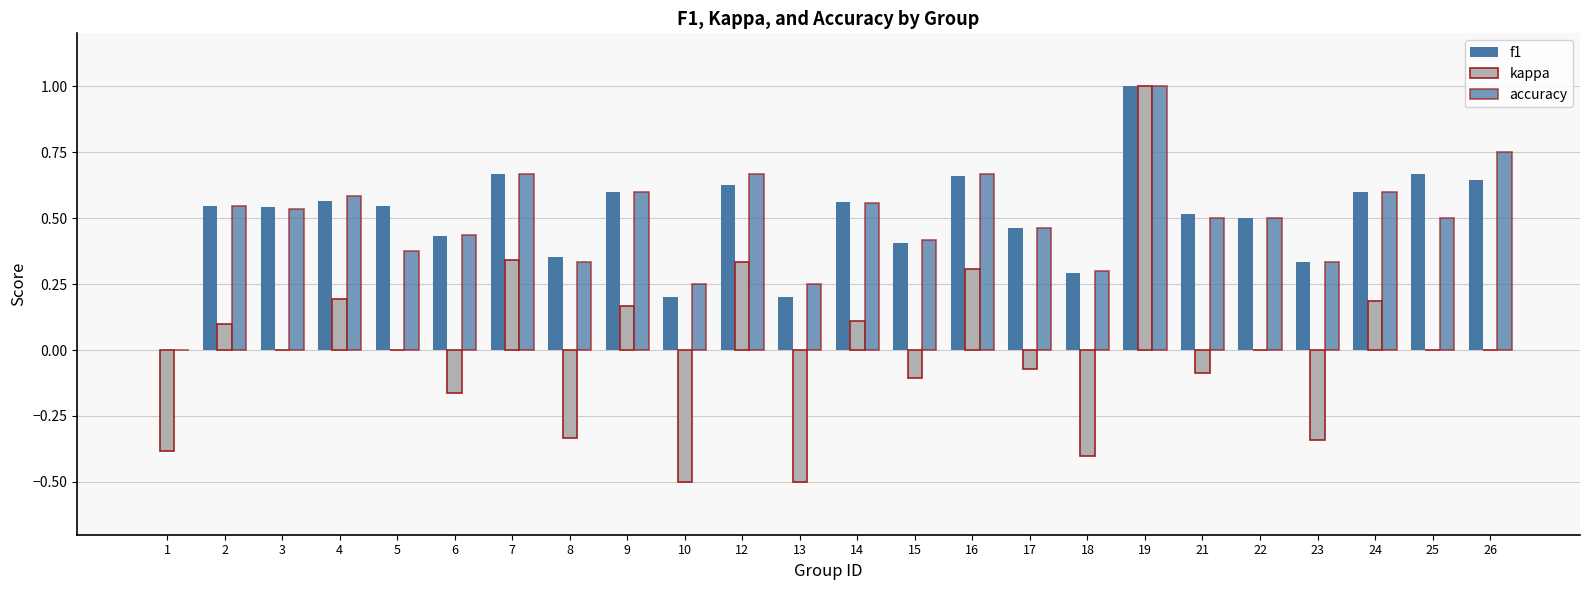

How many groups of bars are there?

24